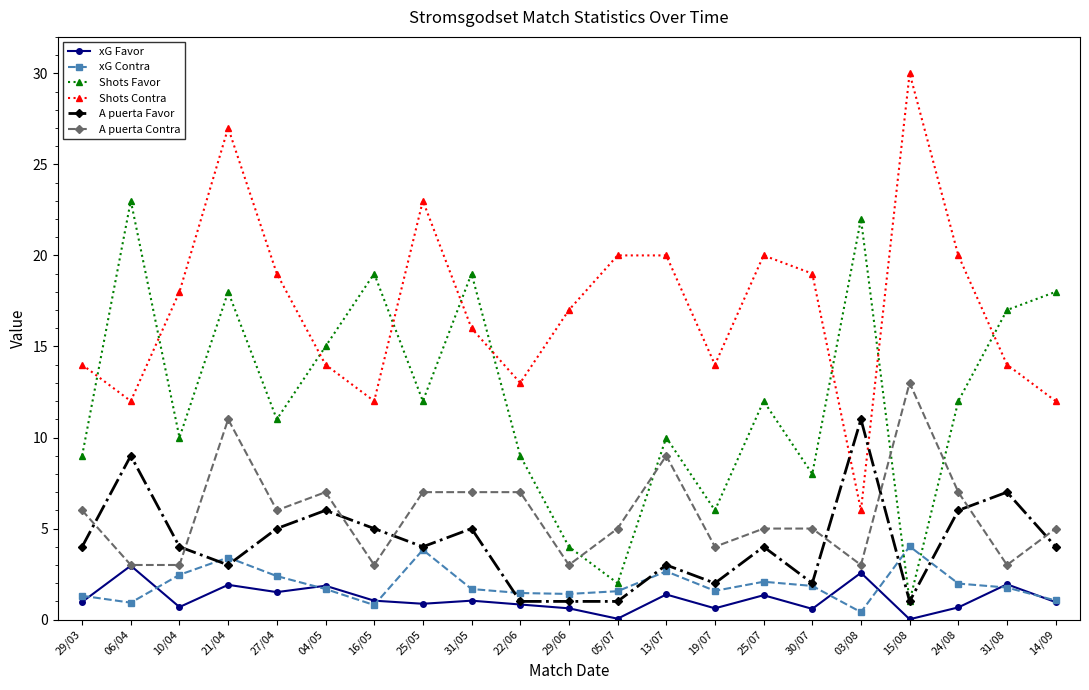

At 03/08, list the series in order from smallest to largest.

xG Contra, xG Favor, A puerta Contra, Shots Contra, A puerta Favor, Shots Favor